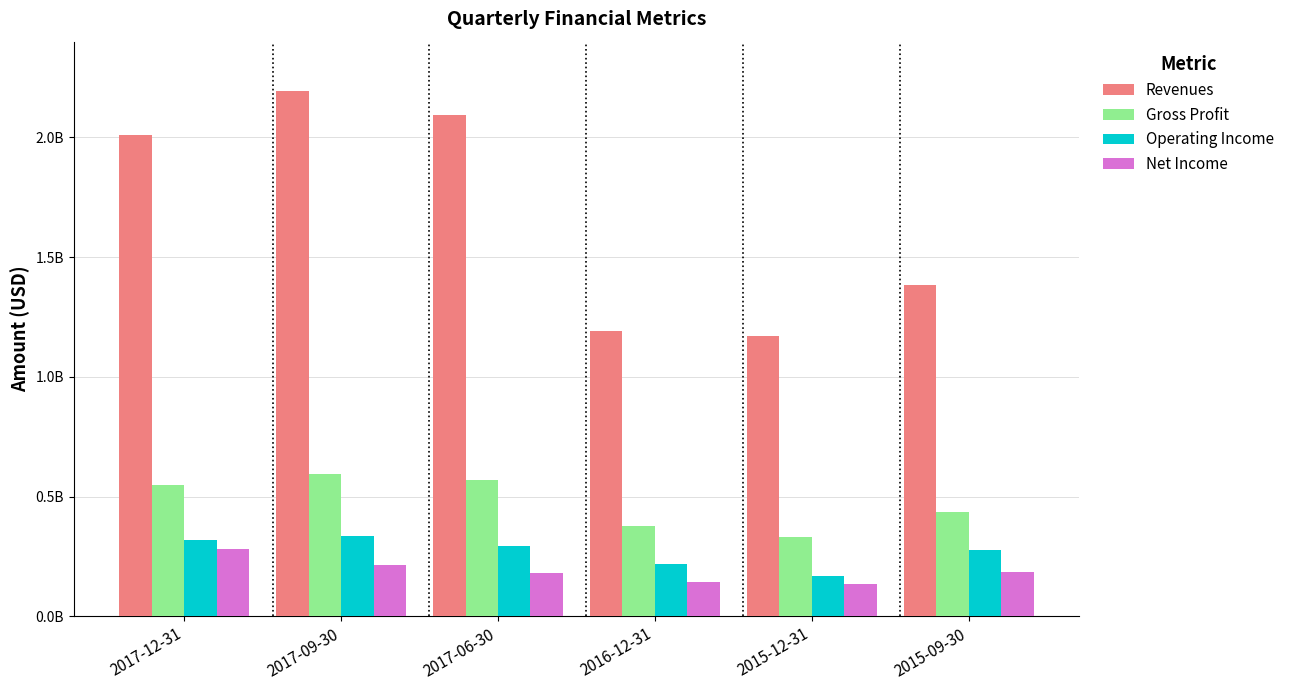

What are all the series names shown in the legend?

Revenues, Gross Profit, Operating Income, Net Income